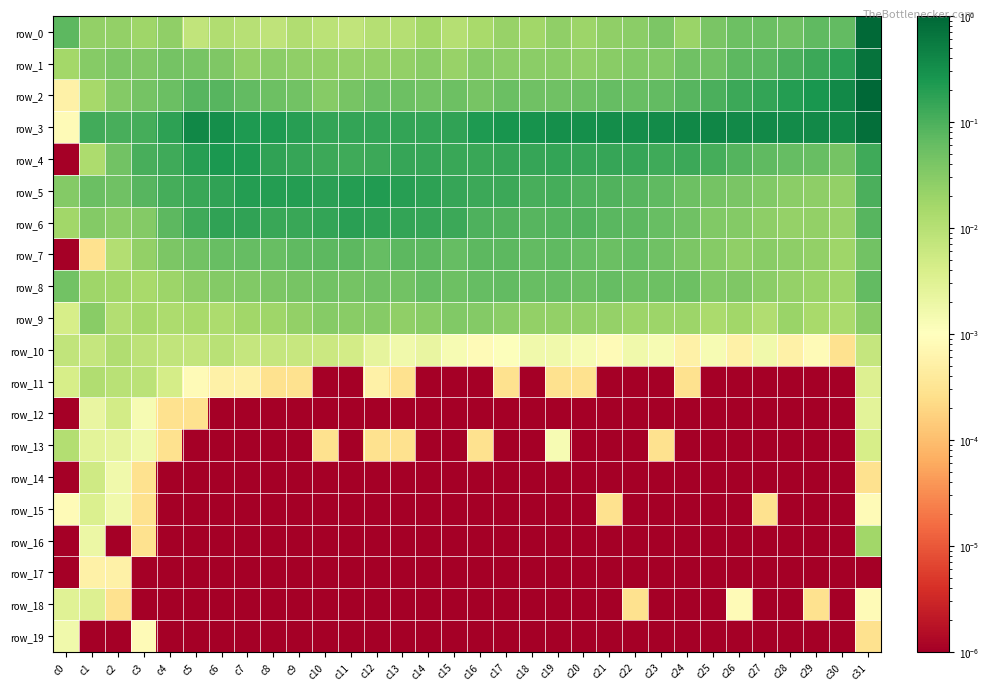

Is the value of row_19 at c23 greater than the value of row_13 at c18?

No